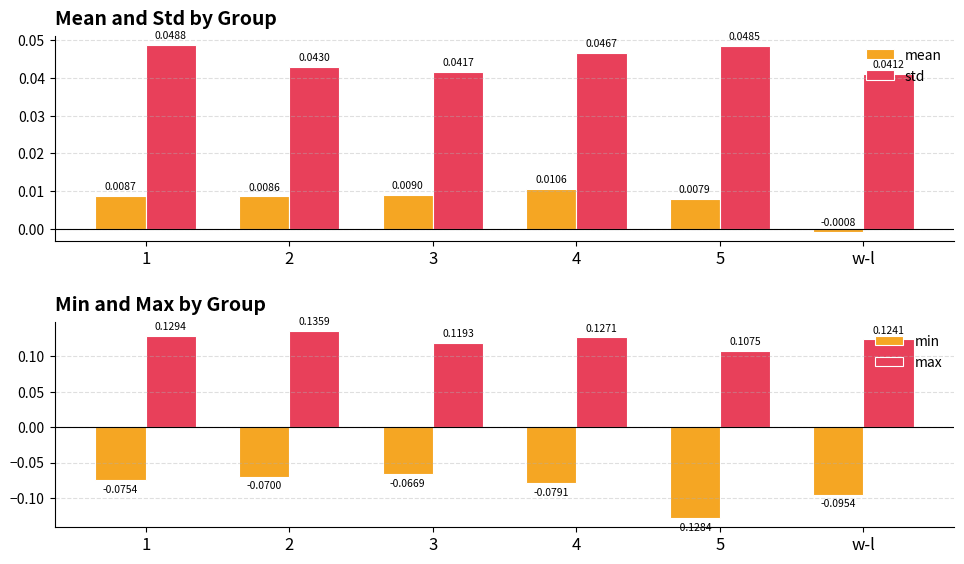

List the series in order of their peak value, lowest first.

min, mean, std, max